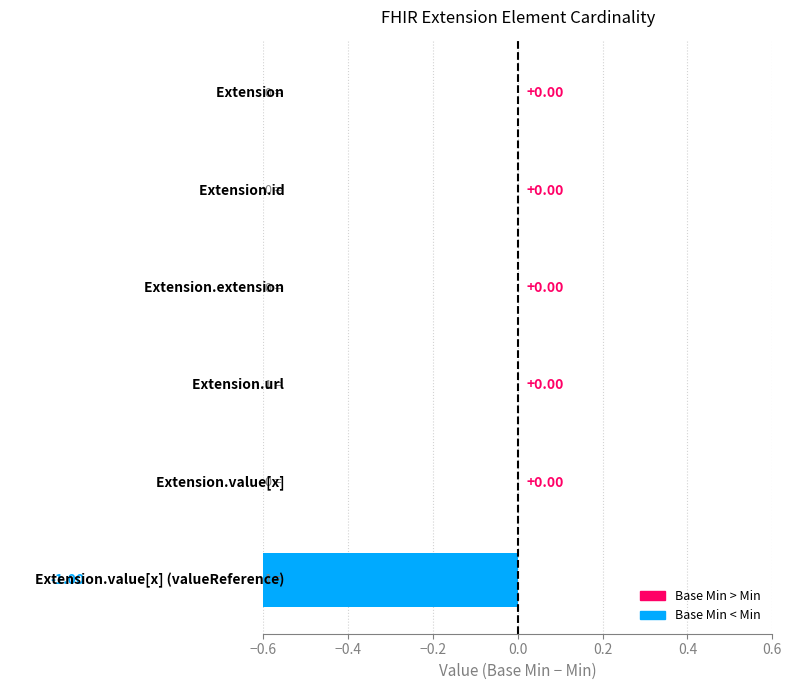

How many values are below 0?

1